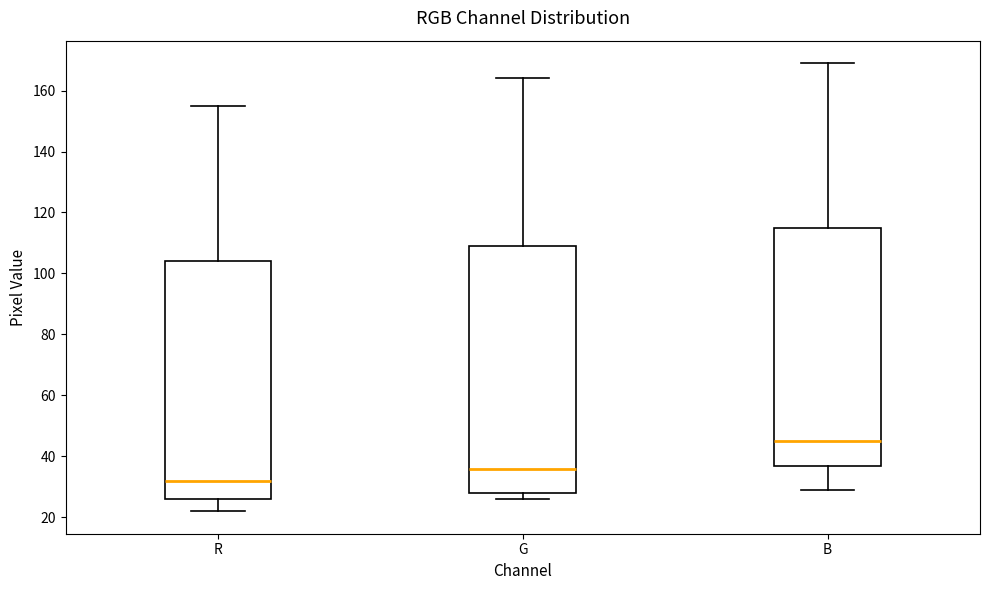

Reading left to right, transcribe this box plot: for each box, give where its median line is, the range the box spans, and where its two whiskers end, as read against the y-axis. The values are not printed on the chart, so give them approximately, as read against the axis.

R: median 32, box 26 to 104, whiskers 22 to 156
G: median 36, box 28 to 110, whiskers 26 to 164
B: median 46, box 38 to 116, whiskers 30 to 170